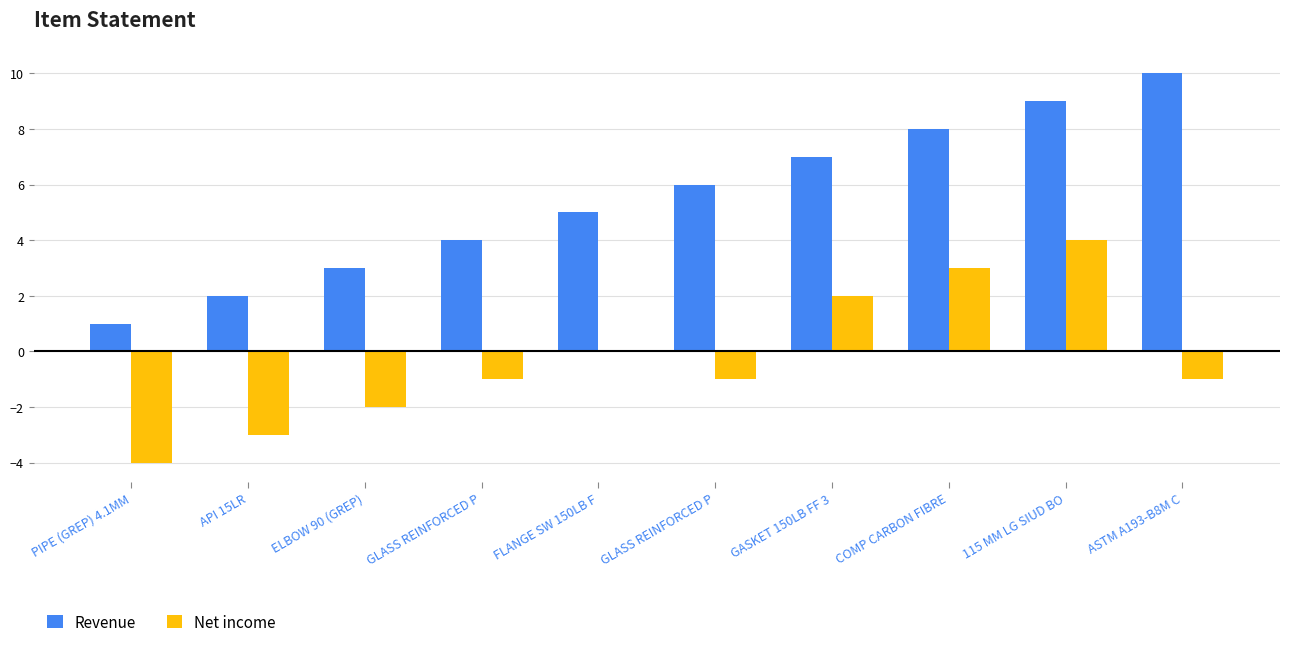

Count the number of categories in the chart.

10